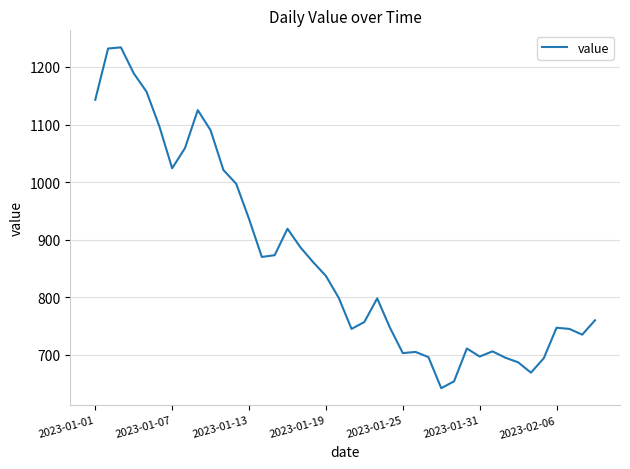

What is the difference between the maximum and minimum values?

592